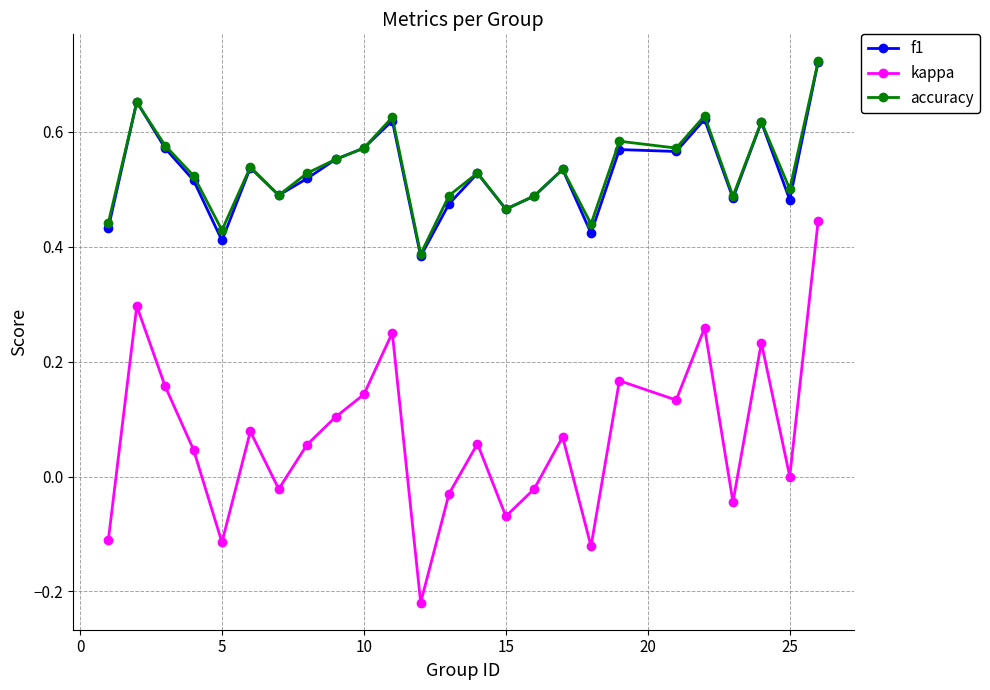

Which series has the widest spread of values?

kappa